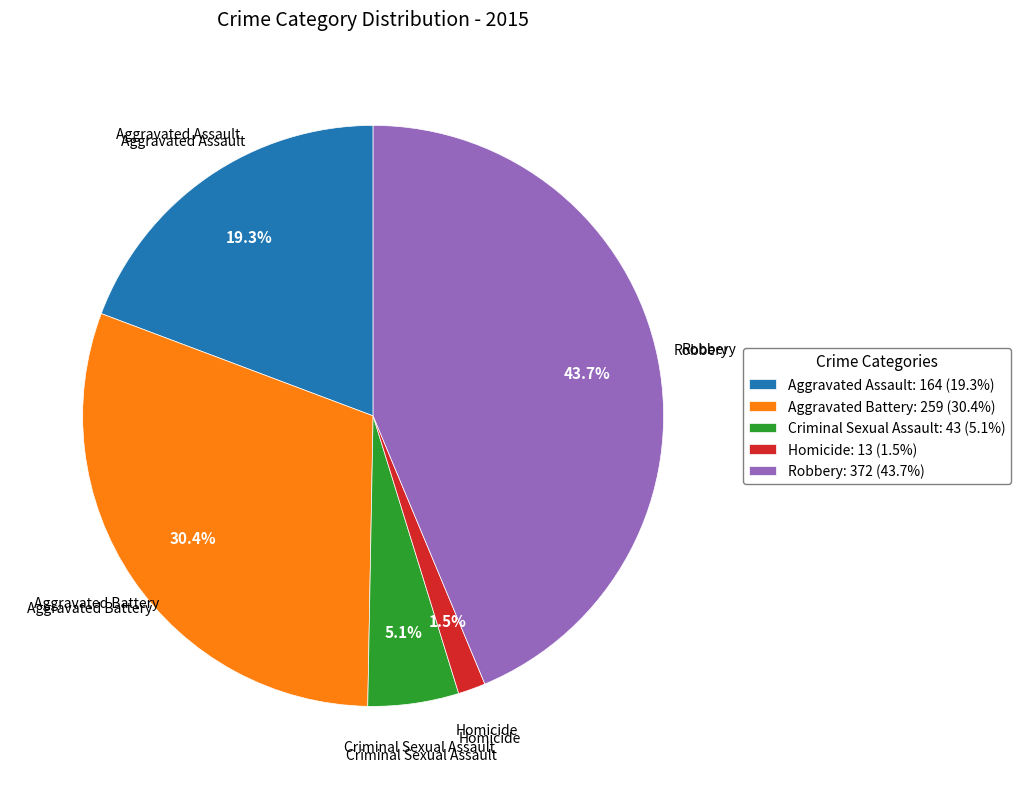

To the nearest percent, what is the difference between the Robbery and Homicide slice percentages?

42%